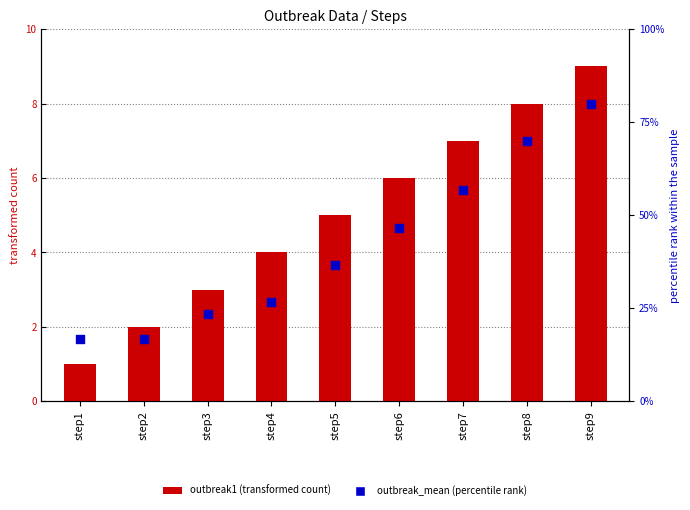

Is the value of outbreak1 (transformed count) at step3 greater than the value of outbreak_mean (percentile rank) at step8?

No